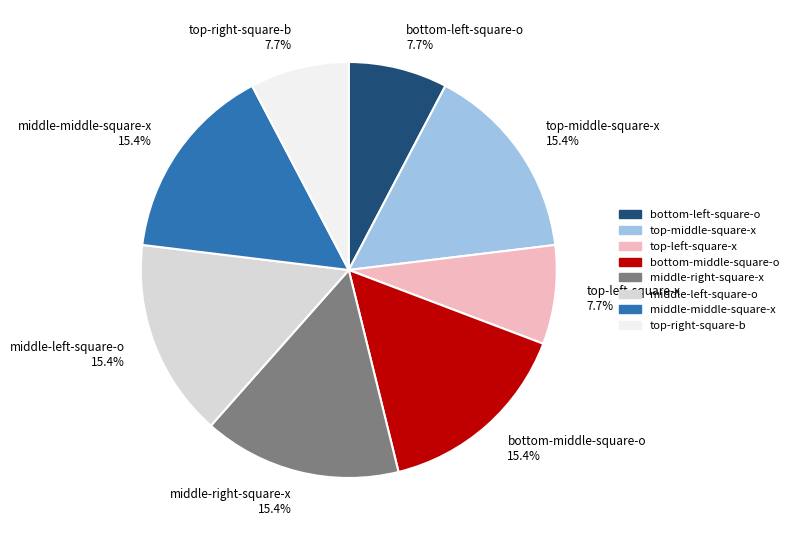

Count the number of slices in the pie.

8